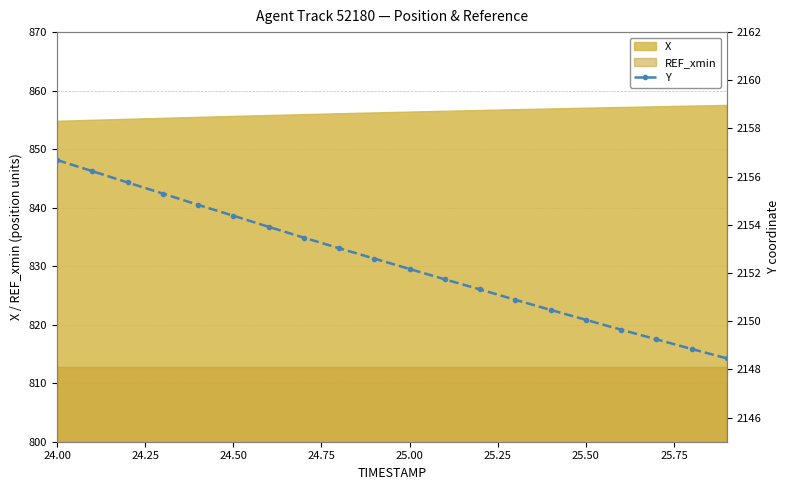

Reading left to right, what are all the values shown in this chart?

2156.7	2156.2	2155.8	2155.3	2154.8	2154.4	2153.9	2153.5	2153.0	2152.6	2152.2	2151.7	2151.3	2150.9	2150.5	2150.1	2149.7	2149.2	2148.8	2148.5